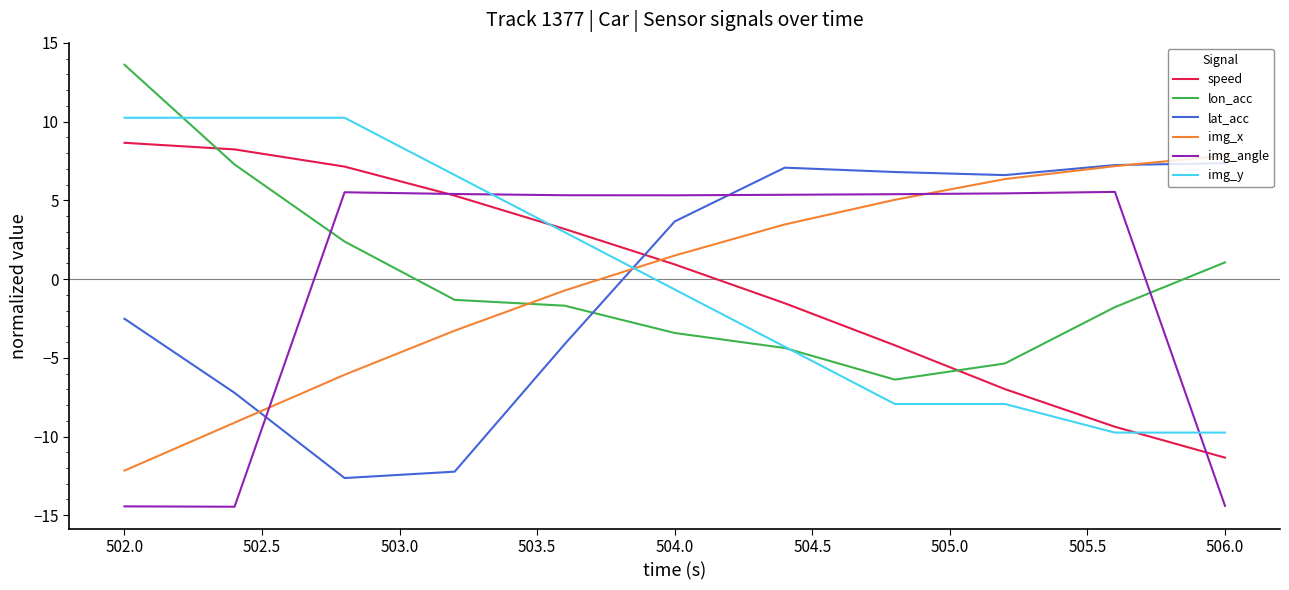

True or false: speed and img_y intersect in this chart.

True